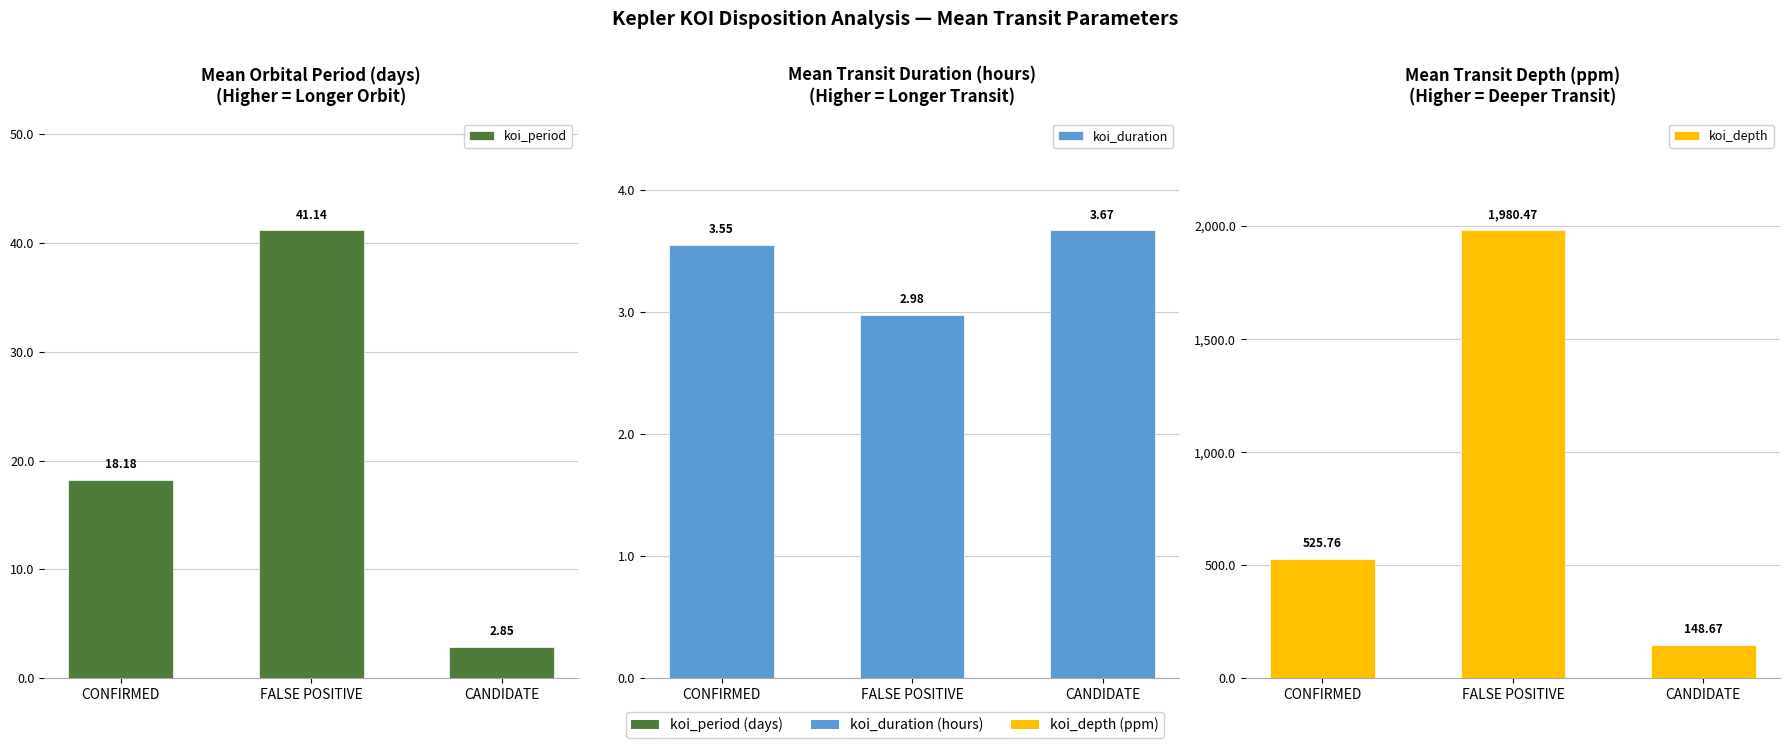

At which category does the chart reach its minimum across all series?

CANDIDATE